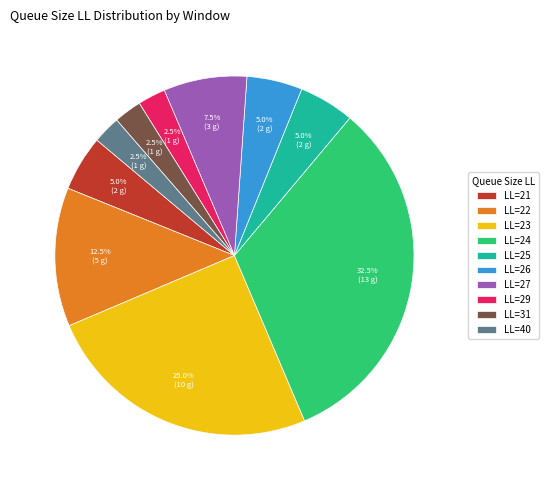

What is the largest slice in the pie chart?

LL=24